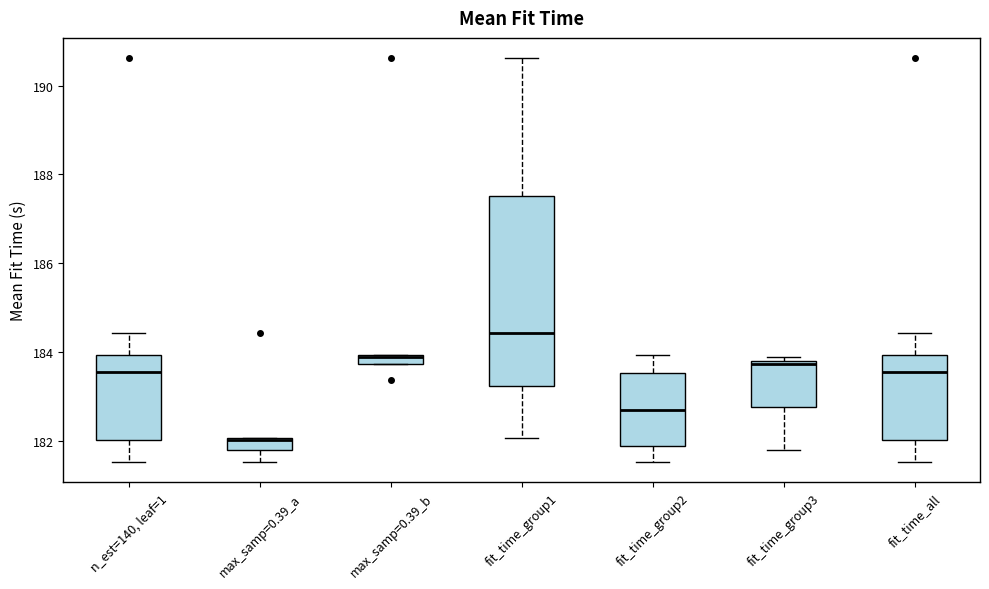

Comparing the boxes themselves (not the whiskers), which one is the tallest?

fit_time_group1